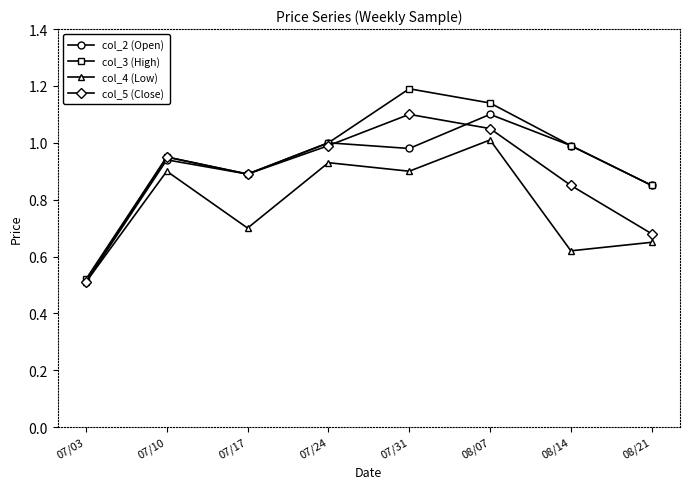

Is this an area chart (filled region under the line)?

No